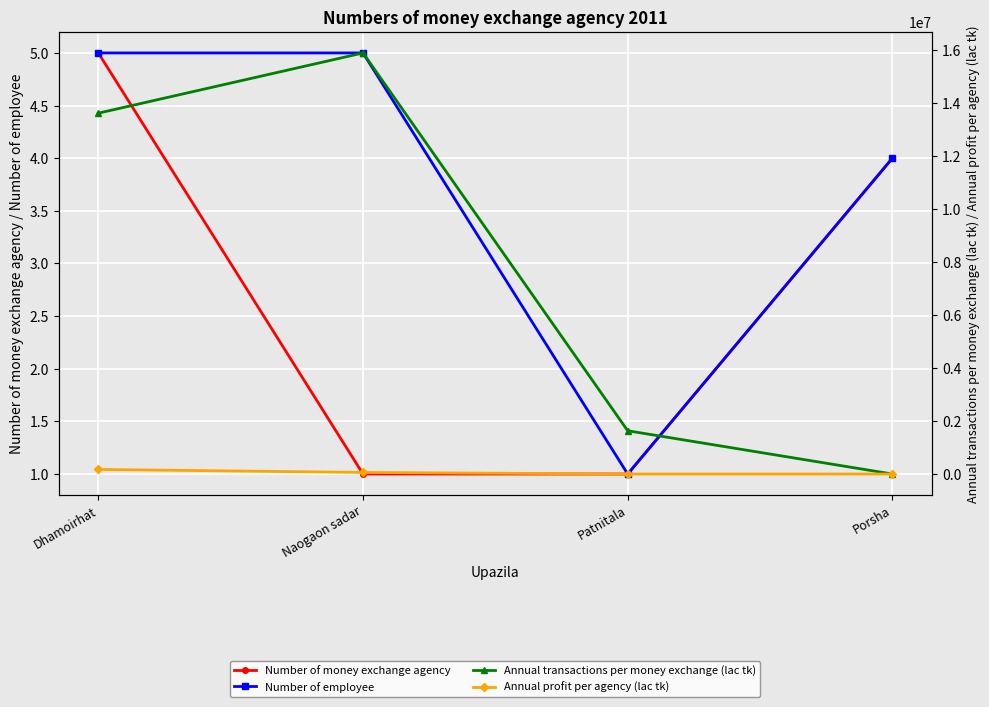

What is the difference between the Annual profit per agency (lac tk) values at Patnitala and Dhamoirhat?

173317